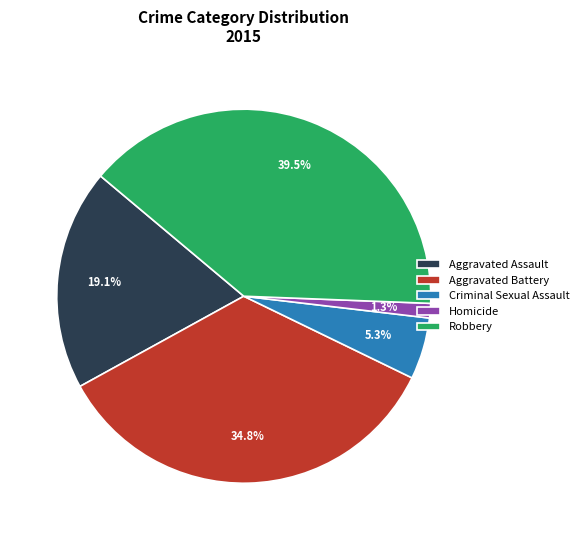

Which category has the smallest portion of the pie?

Homicide